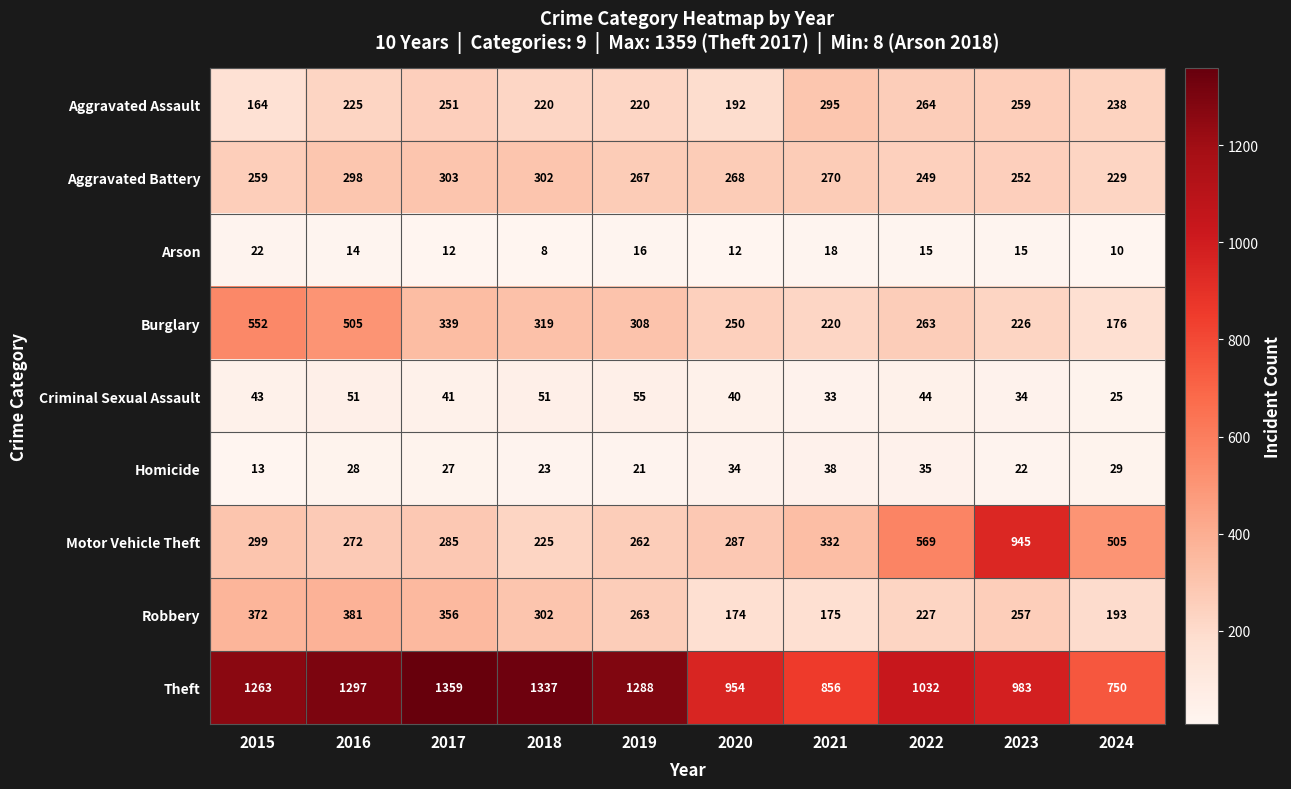

What is the difference between the highest and lowest values at 2015?

1250